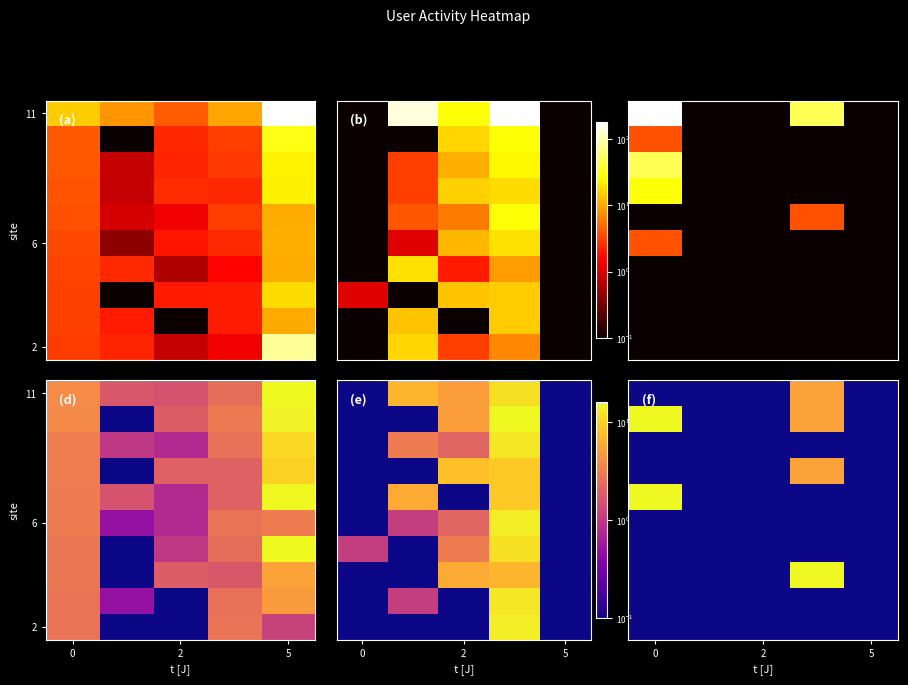

What is the minimum value shown in the chart?

0.1